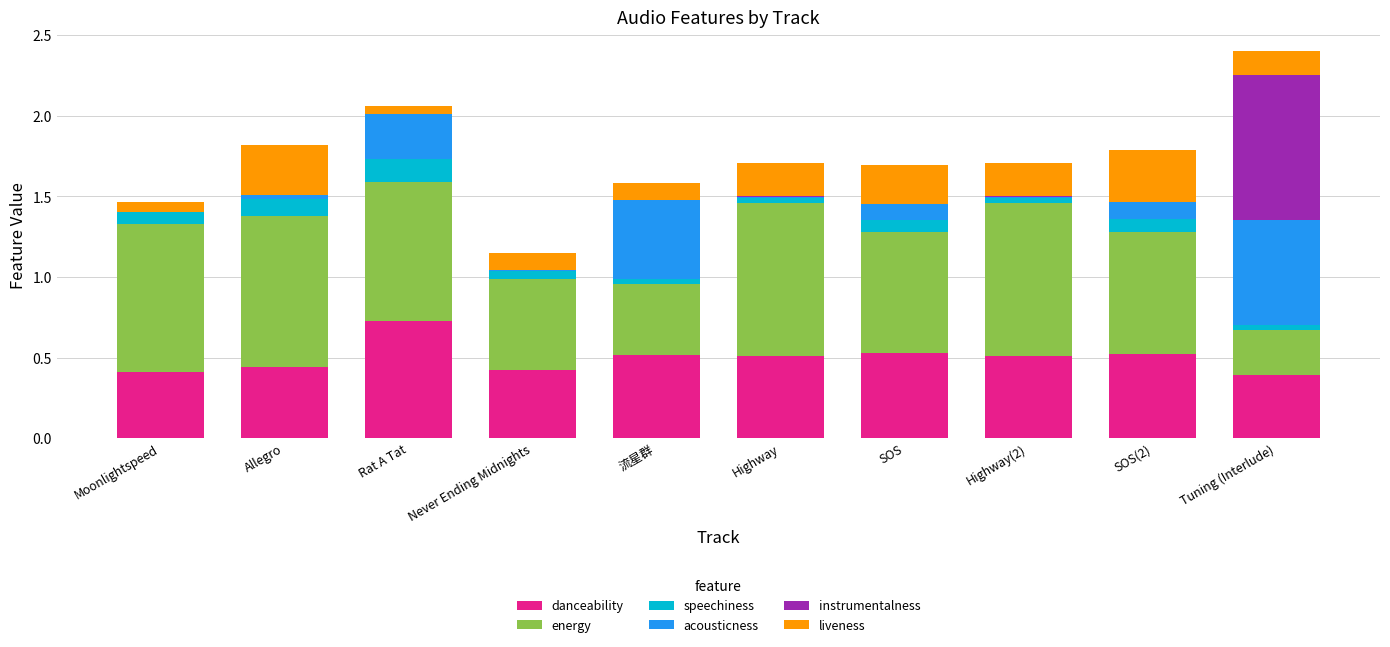

The value of danceability at Never Ending Midnights is 0.4. True or false?

True